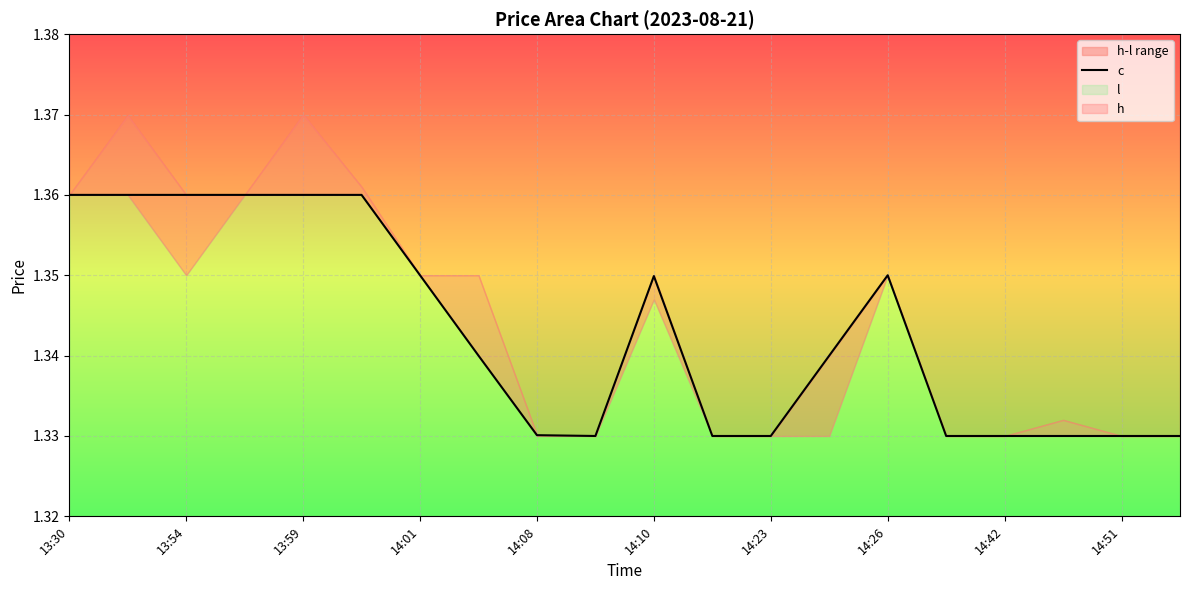

Reading left to right, transcribe all the data shown in this chart.

1.4	1.4	1.4	1.4	1.4	1.4	1.4	1.3	1.3	1.3	1.3	1.3	1.3	1.3	1.4	1.3	1.3	1.3	1.3	1.3